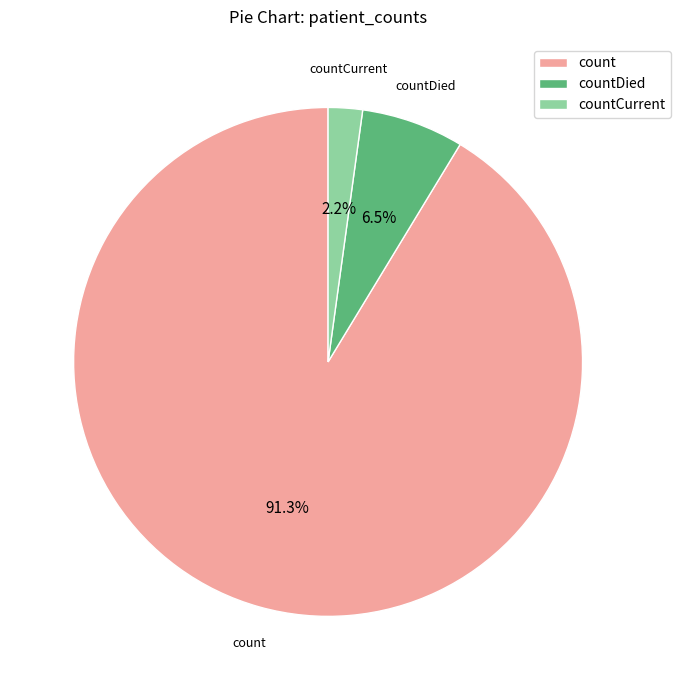

The countDied slice represents 20% of the pie. True or false?

False